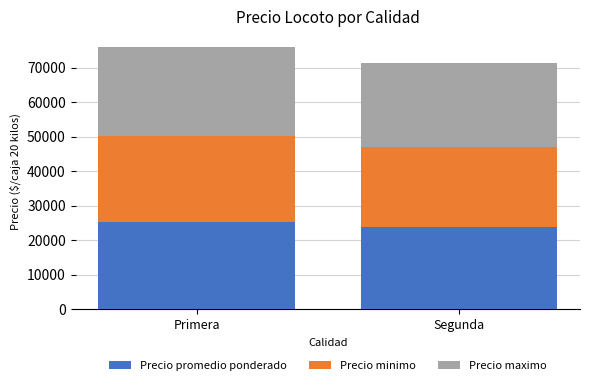

What is the average value of the Precio promedio ponderado series?

24526